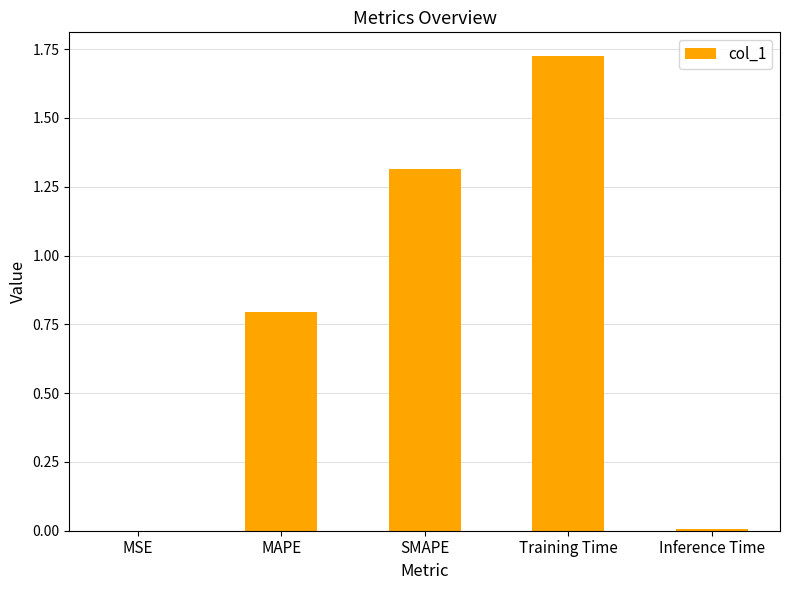

Between MAPE and Training Time, which is larger?

Training Time